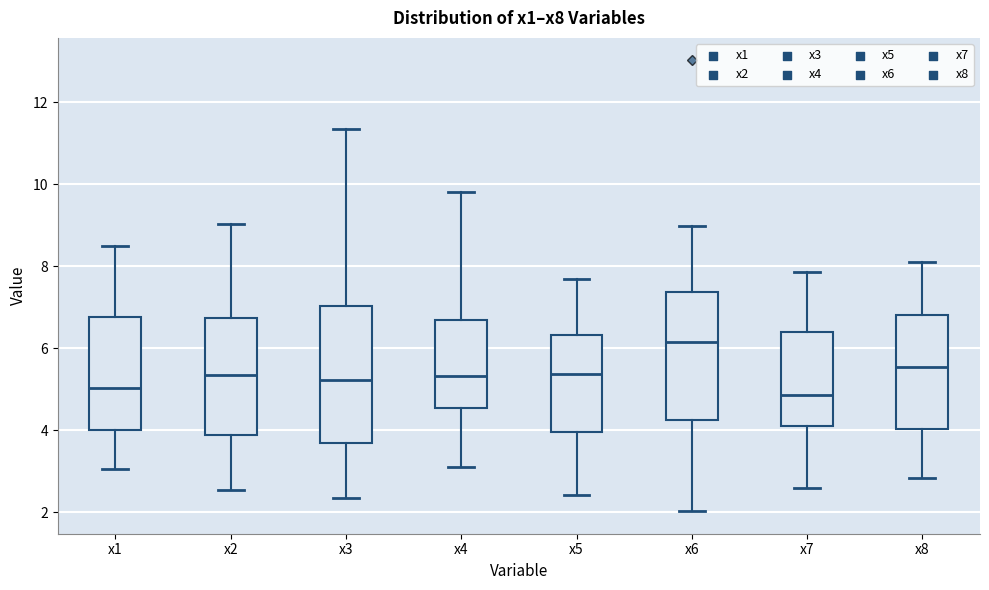

Where is the lower edge of the box for x5 on the y-axis? The values are not printed on the chart, so give them approximately, as read against the axis.

4.0